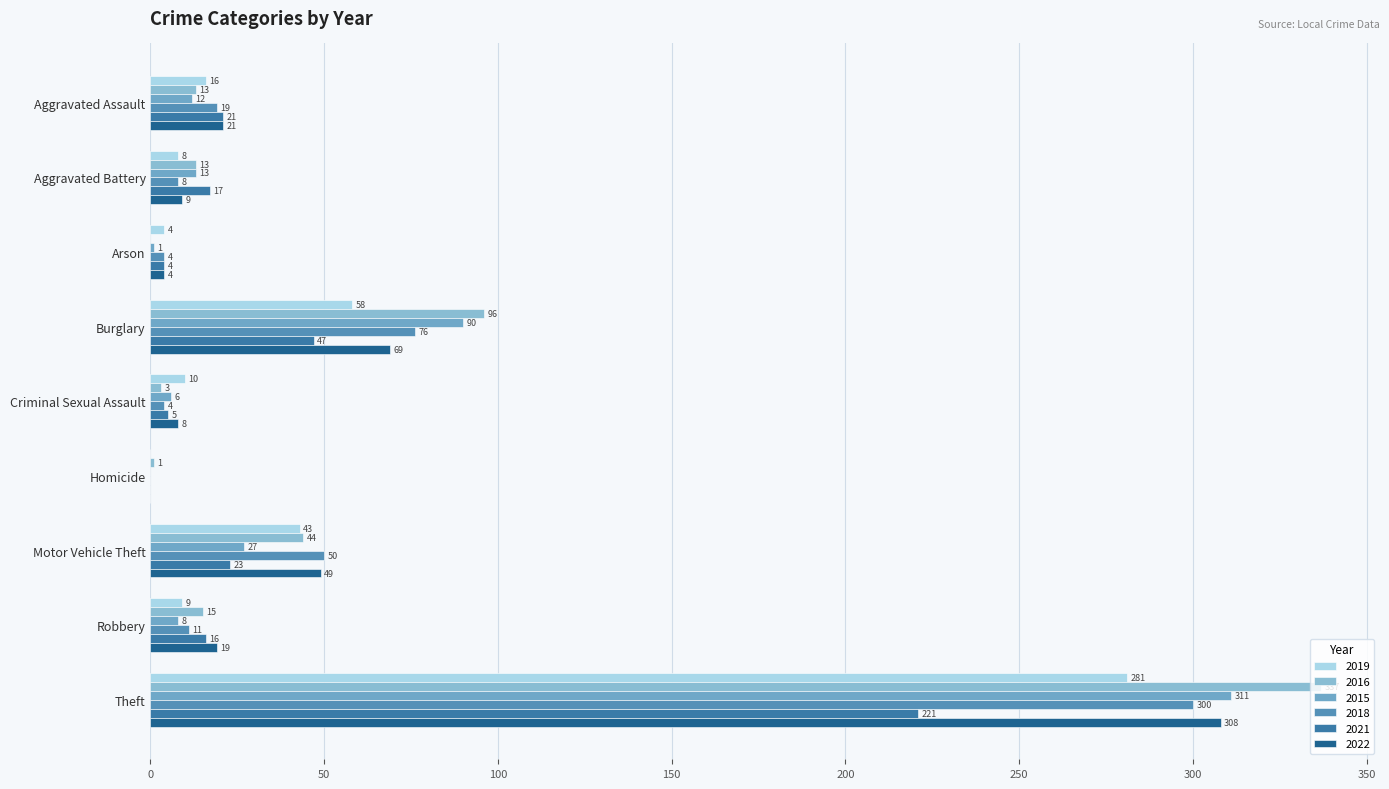

Between Aggravated Assault and Theft, which series saw the biggest shift?

2016